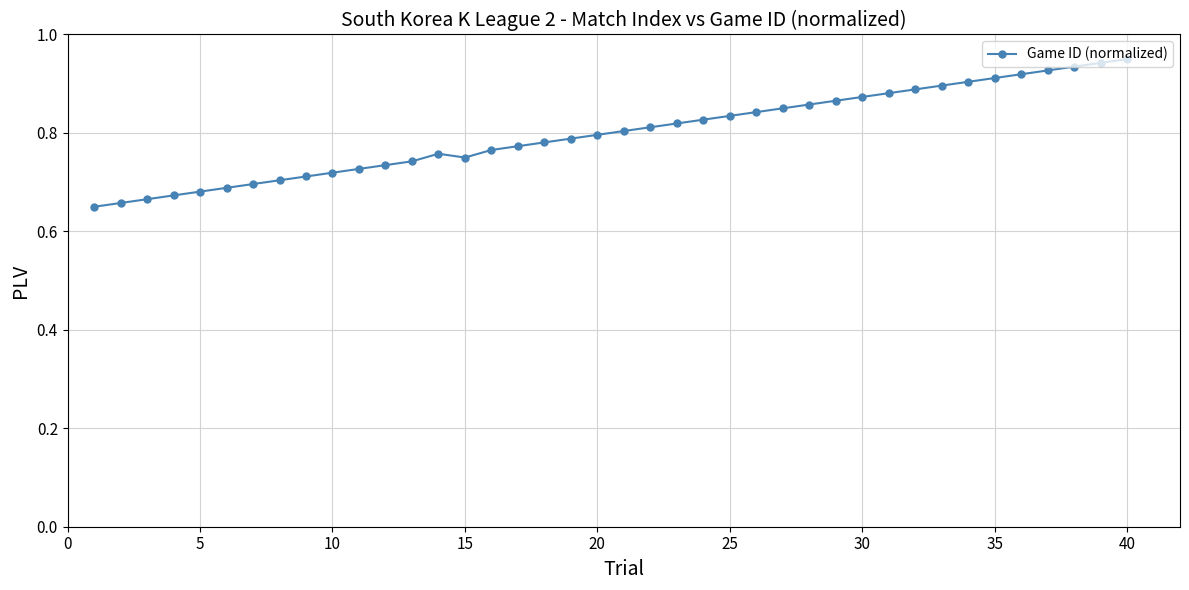

What is the sum of all values?

32.0